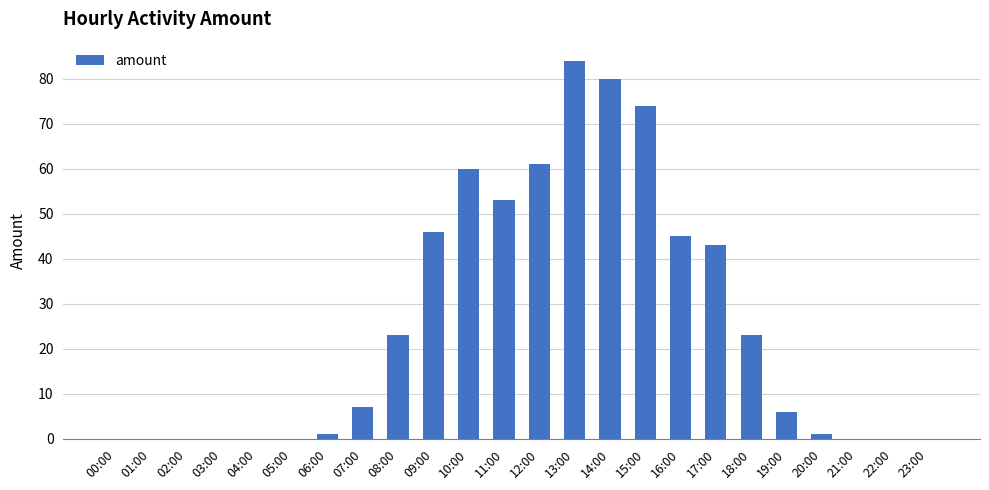

Which has a higher value, 05:00 or 20:00?

20:00